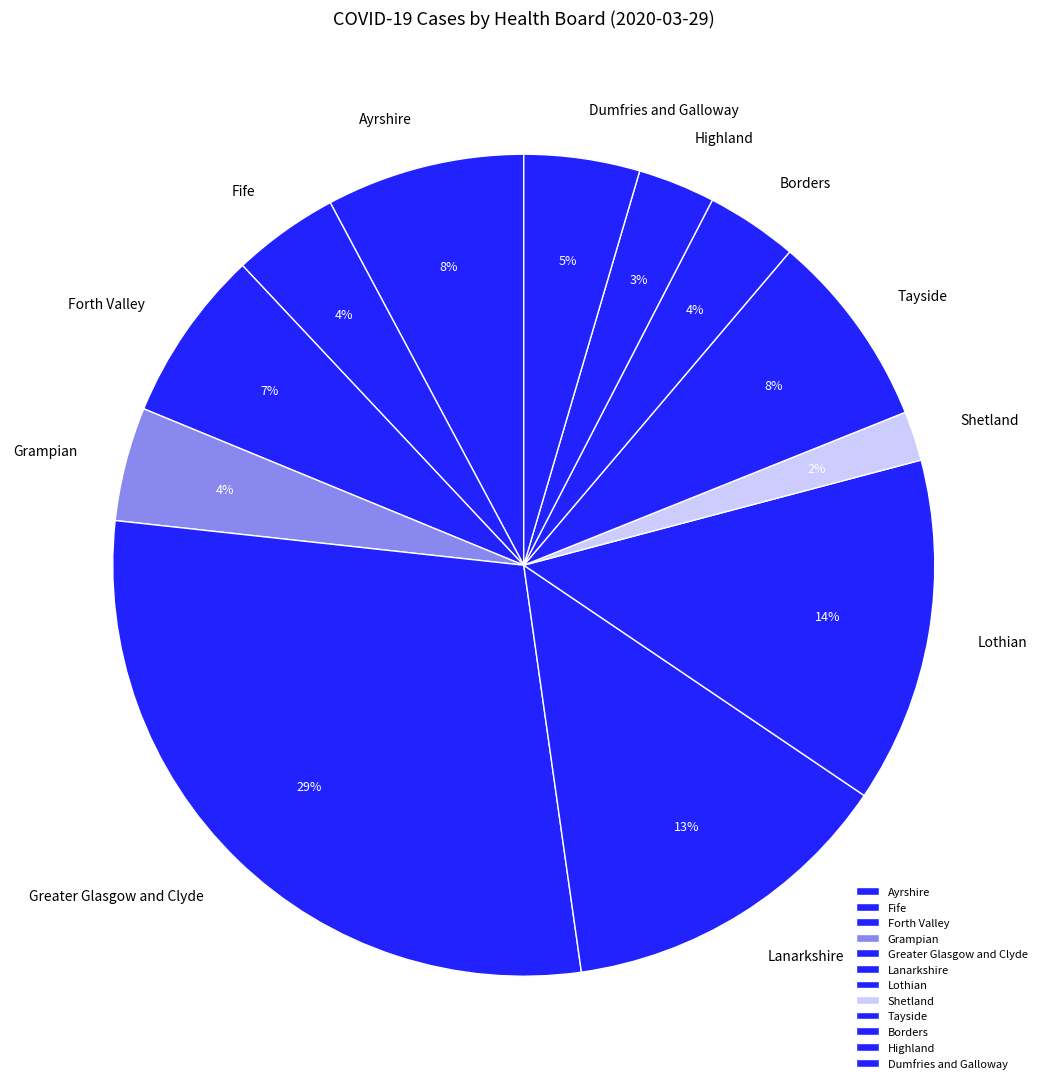

To the nearest percent, what is the average slice percentage?

8%